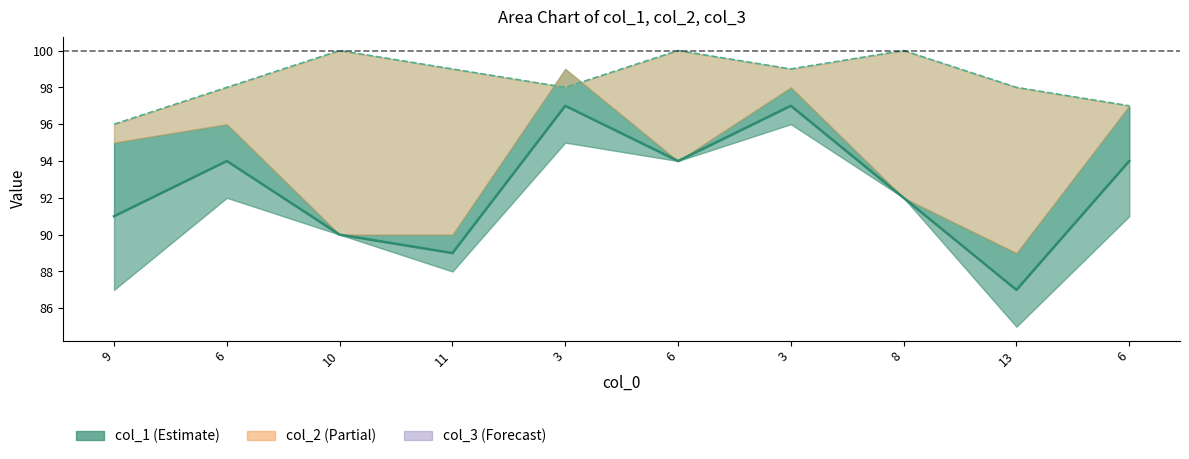

Is the value of col_2 line at 3 greater than the value of col_1 line at 11?

Yes